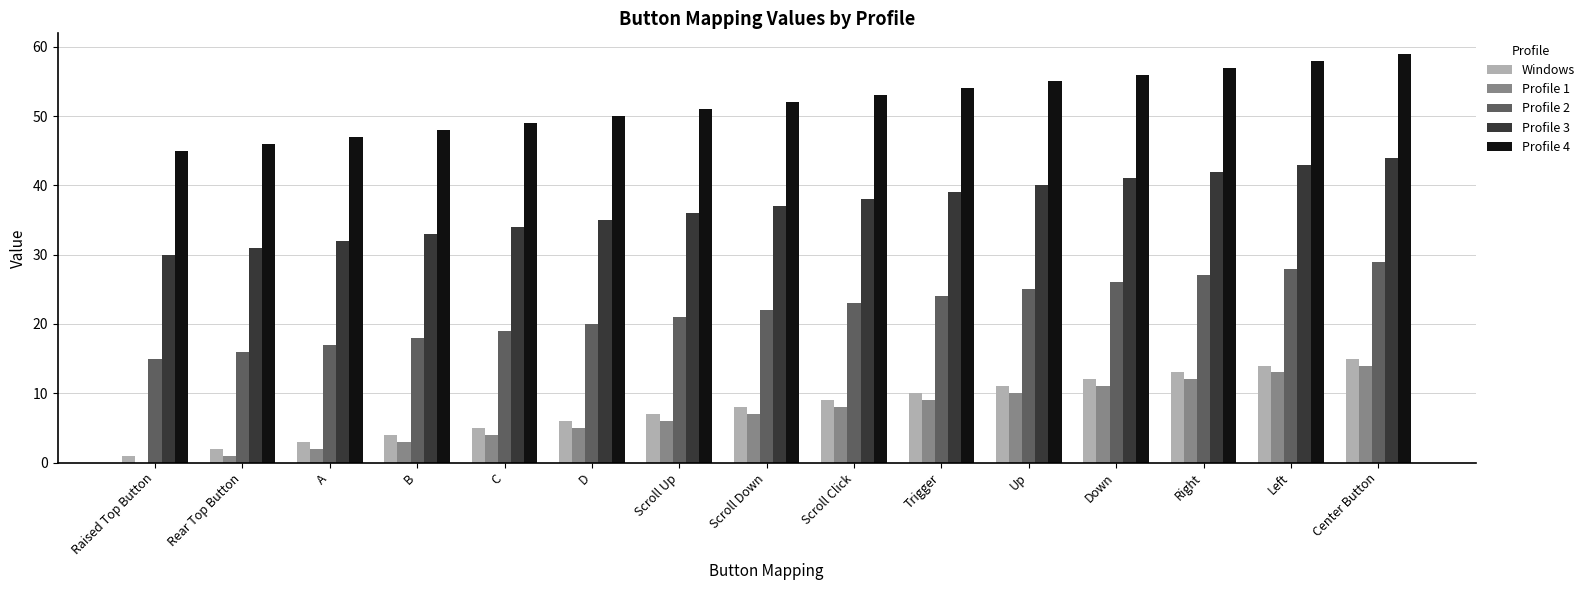

True or false: Profile 3 has a value of 25 at Left.

False